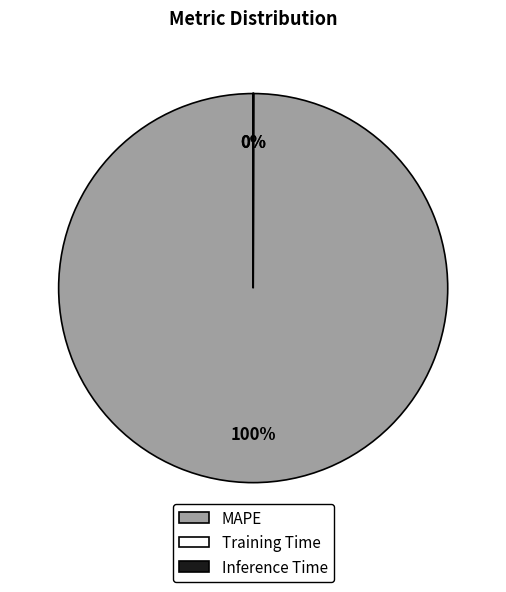

To the nearest percent, what is the average slice percentage?

33%